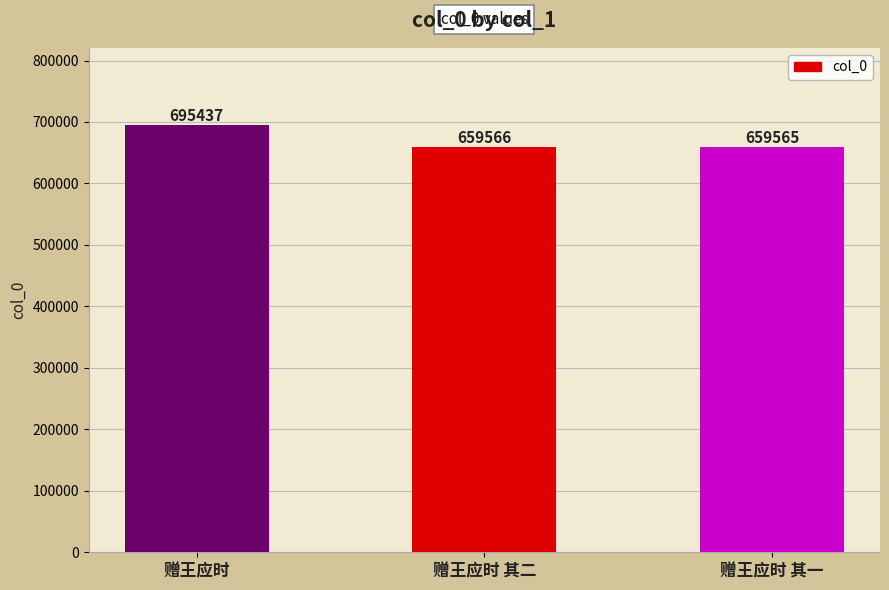

Reading left to right, list all the values displayed in this chart.

695437	659566	659565